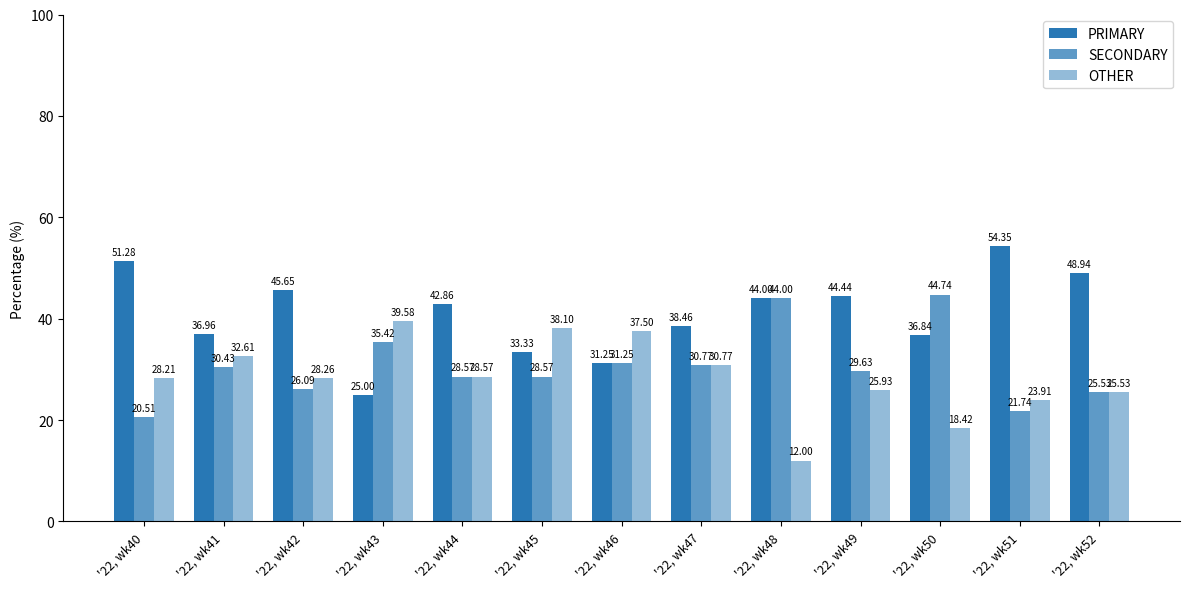

Reading left to right, transcribe all the data shown in this chart.

PRIMARY: 51.3	37.0	45.7	25.0	42.9	33.3	31.2	38.5	44.0	44.4	36.8	54.3	48.9
SECONDARY: 20.5	30.4	26.1	35.4	28.6	28.6	31.2	30.8	44.0	29.6	44.7	21.7	25.5
OTHER: 28.2	32.6	28.3	39.6	28.6	38.1	37.5	30.8	12.0	25.9	18.4	23.9	25.5